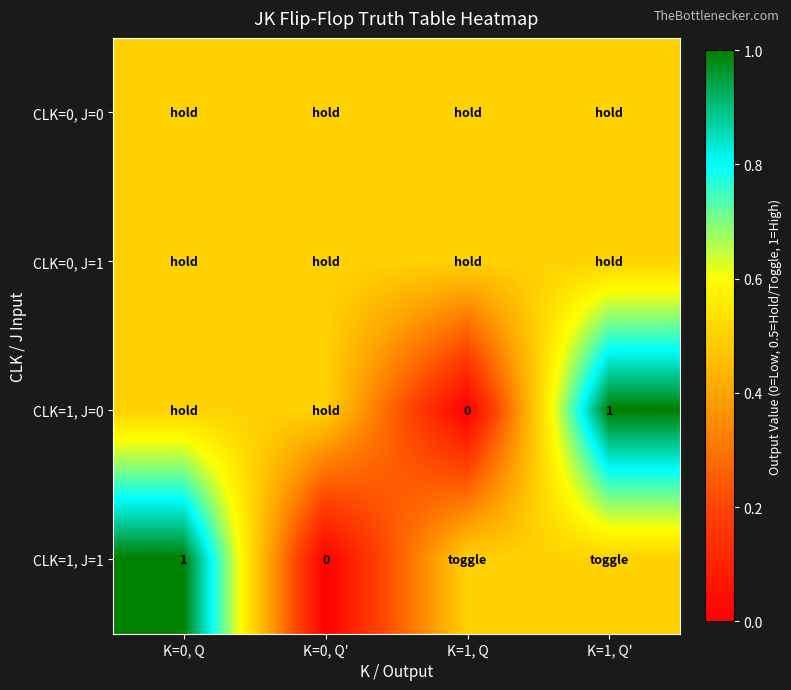

Count the number of categories in the chart.

4